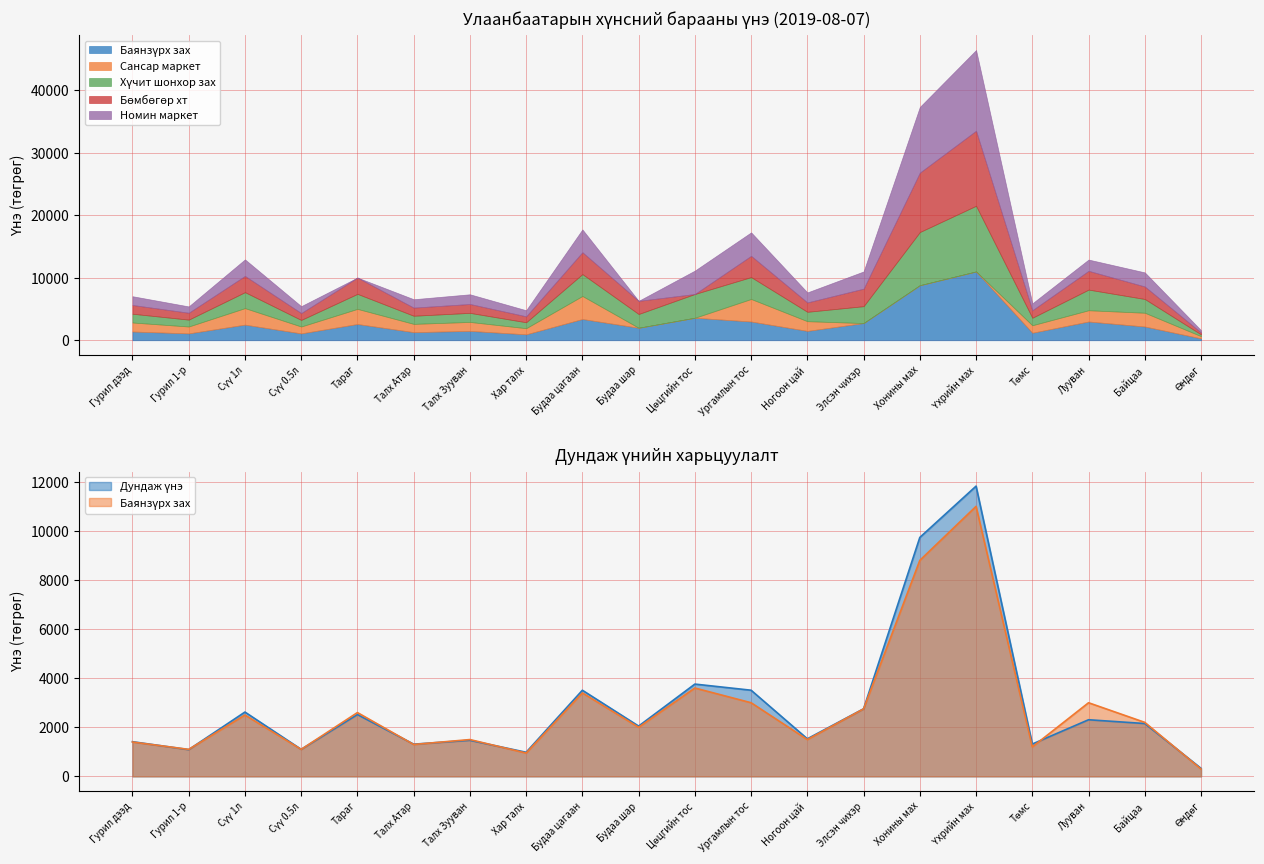

Reading right to left, transcribe all the data shown in this chart.

Баянзүрх зах: Өндөг=300	Байцаа=2200	Лууван=3000	Төмс=1200	Үхрийн мах=11000	Хонины мах=8800	Элсэн чихэр=2750	Ногоон цай=1500	Ургамлын тос=3000	Цөцгийн тос=3600	Будаа шар=2000	Будаа цагаан=3400	Хар талх=950	Талх Зууван=1500	Талх Атар=1300	Тараг=2600	Сүү 0.5л=1100	Сүү 1л=2500	Гурил 1-р=1100	Гурил дээд=1400
Сансар маркет: Өндөг=360	Байцаа=2200	Лууван=1800	Төмс=1200	Үхрийн мах=0	Хонины мах=0	Элсэн чихэр=0	Ногоон цай=1550	Ургамлын тос=3600	Цөцгийн тос=0	Будаа шар=0	Будаа цагаан=3680	Хар талх=980	Талх Зууван=1430	Талх Атар=1320	Тараг=2420	Сүү 0.5л=1100	Сүү 1л=2640	Гурил 1-р=1100	Гурил дээд=1441
Хүчит шонхор зах: Өндөг=280	Байцаа=2200	Лууван=3300	Төмс=1200	Үхрийн мах=10500	Хонины мах=8500	Элсэн чихэр=2700	Ногоон цай=1500	Ургамлын тос=3500	Цөцгийн тос=3800	Будаа шар=2200	Будаа цагаан=3500	Хар талх=950	Талх Зууван=1450	Талх Атар=1300	Тараг=2400	Сүү 0.5л=1050	Сүү 1л=2550	Гурил 1-р=1100	Гурил дээд=1400
Бөмбөгөр хт: Өндөг=300	Байцаа=2000	Лууван=3000	Төмс=1200	Үхрийн мах=12000	Хонины мах=9500	Элсэн чихэр=2800	Ногоон цай=1500	Ургамлын тос=3400	Цөцгийн тос=0	Будаа шар=2100	Будаа цагаан=3500	Хар талх=950	Талх Зууван=1420	Талх Атар=1300	Тараг=2600	Сүү 0.5л=1100	Сүү 1л=2600	Гурил 1-р=1100	Гурил дээд=1400
Номин маркет: Өндөг=369	Байцаа=2249	Лууван=1799	Төмс=1099	Үхрийн мах=12899	Хонины мах=10499	Элсэн чихэр=2749	Ногоон цай=1599	Ургамлын тос=3749	Цөцгийн тос=3739	Будаа шар=0	Будаа цагаан=3639	Хар талх=969	Талх Зууван=1549	Талх Атар=1340	Тараг=0	Сүү 0.5л=1099	Сүү 1л=2639	Гурил 1-р=1010	Гурил дээд=1400
Дундаж үнэ: Өндөг=328	Байцаа=2153	Лууван=2307	Төмс=1318	Үхрийн мах=11825	Хонины мах=9735	Элсэн чихэр=2753	Ногоон цай=1531	Ургамлын тос=3510	Цөцгийн тос=3760	Будаа шар=2049	Будаа цагаан=3509	Хар талх=982	Талх Зууван=1471	Талх Атар=1312	Тараг=2519	Сүү 0.5л=1102	Сүү 1л=2621	Гурил 1-р=1090	Гурил дээд=1413